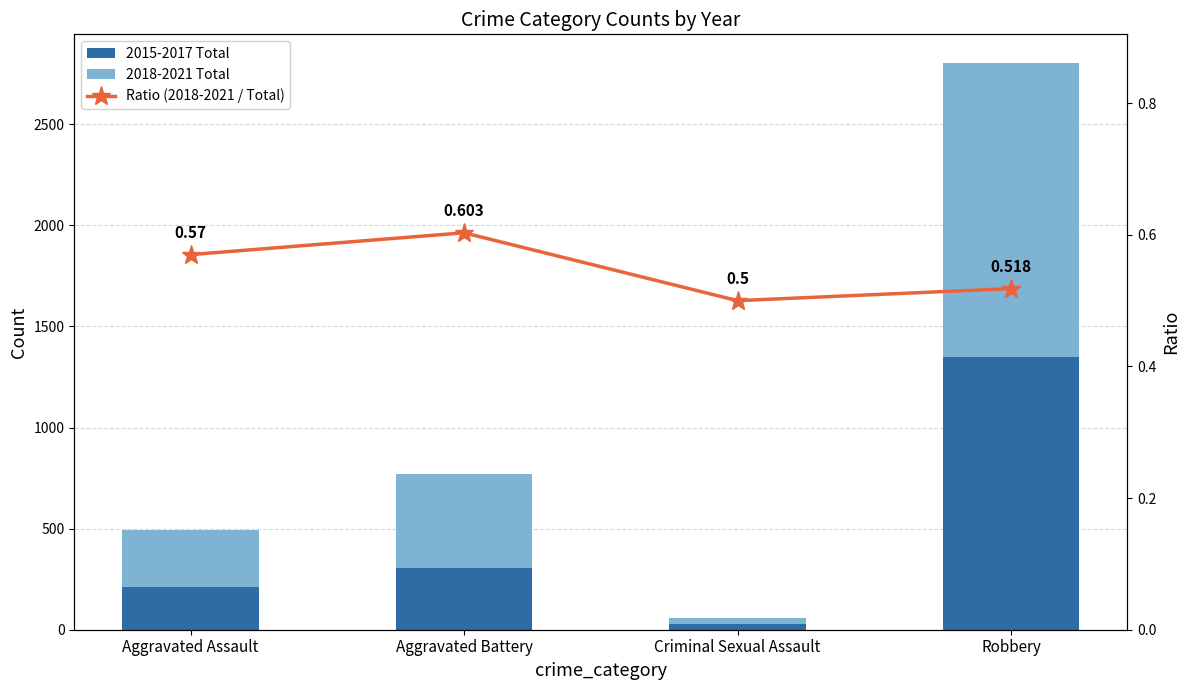

Reading left to right, list all the values displayed in this chart.

2015-2017 Total: 212.0	306.0	28.0	1351.0
2018-2021 Total: 281.0	465.0	28.0	1454.0
Ratio (2018-2021 / Total): 0.6	0.6	0.5	0.5